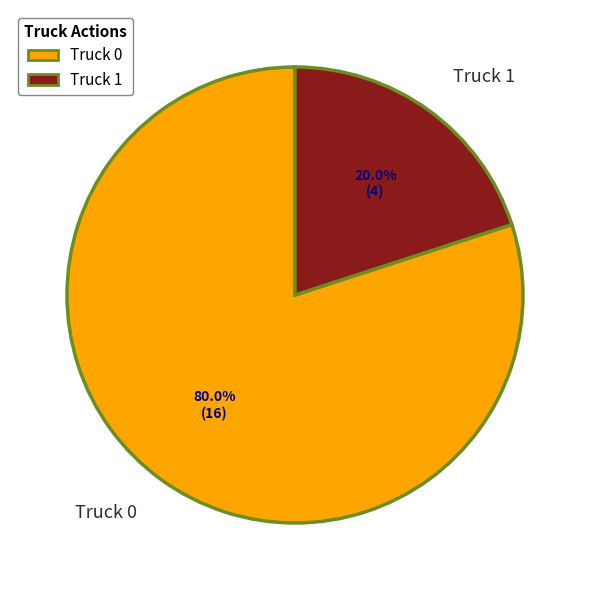

The Truck 0 slice represents 85% of the pie. True or false?

False